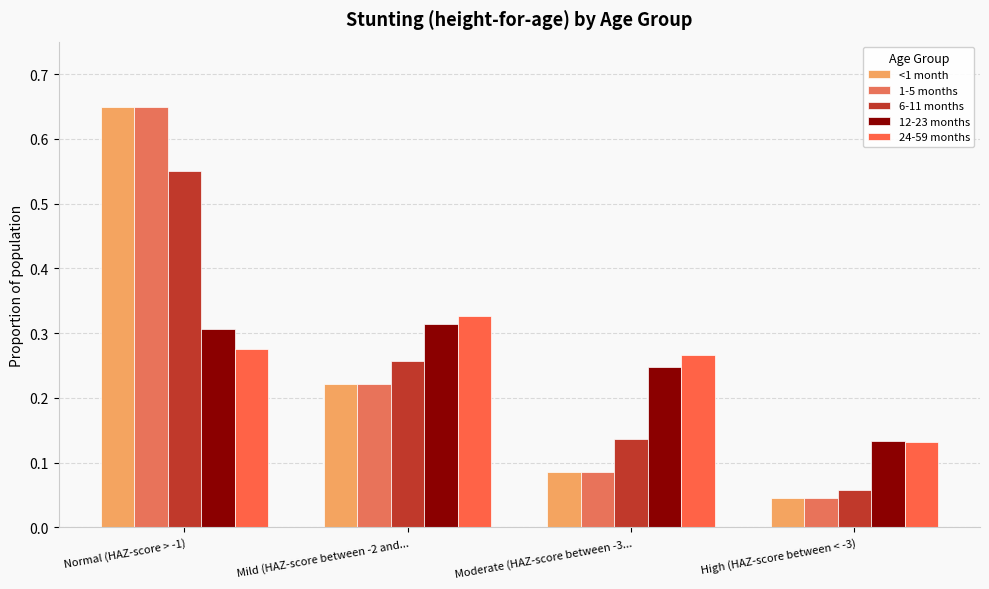

The value of 24-59 months at Normal (HAZ-score > -1) is 0.3. True or false?

True